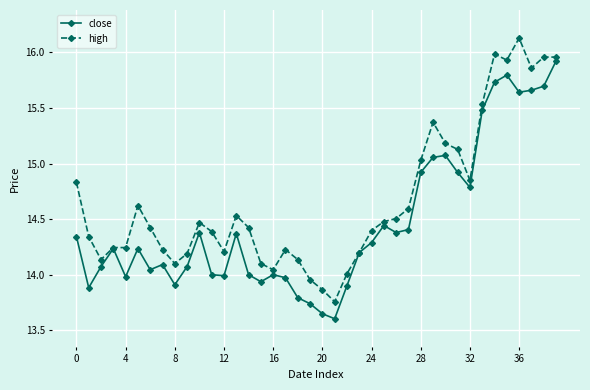

How many categories are shown in the chart?

40